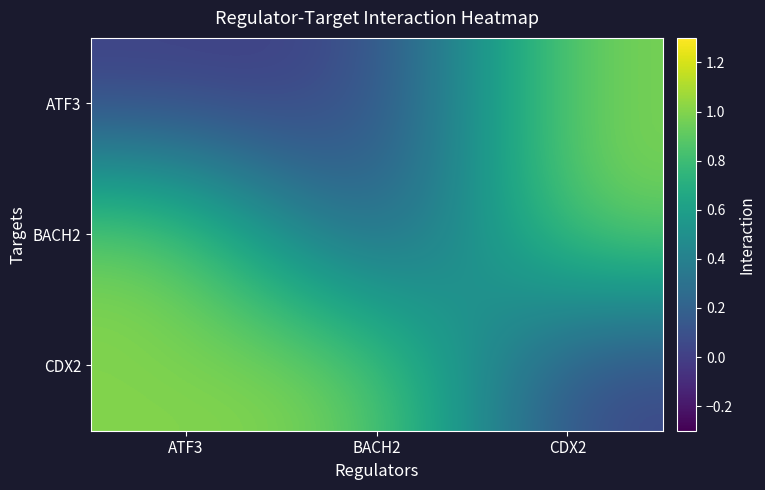

Reading left to right, list all the values displayed in this chart.

ATF3: ATF3=0	BACH2=0	CDX2=1
BACH2: ATF3=1	BACH2=0	CDX2=1
CDX2: ATF3=1	BACH2=1	CDX2=0